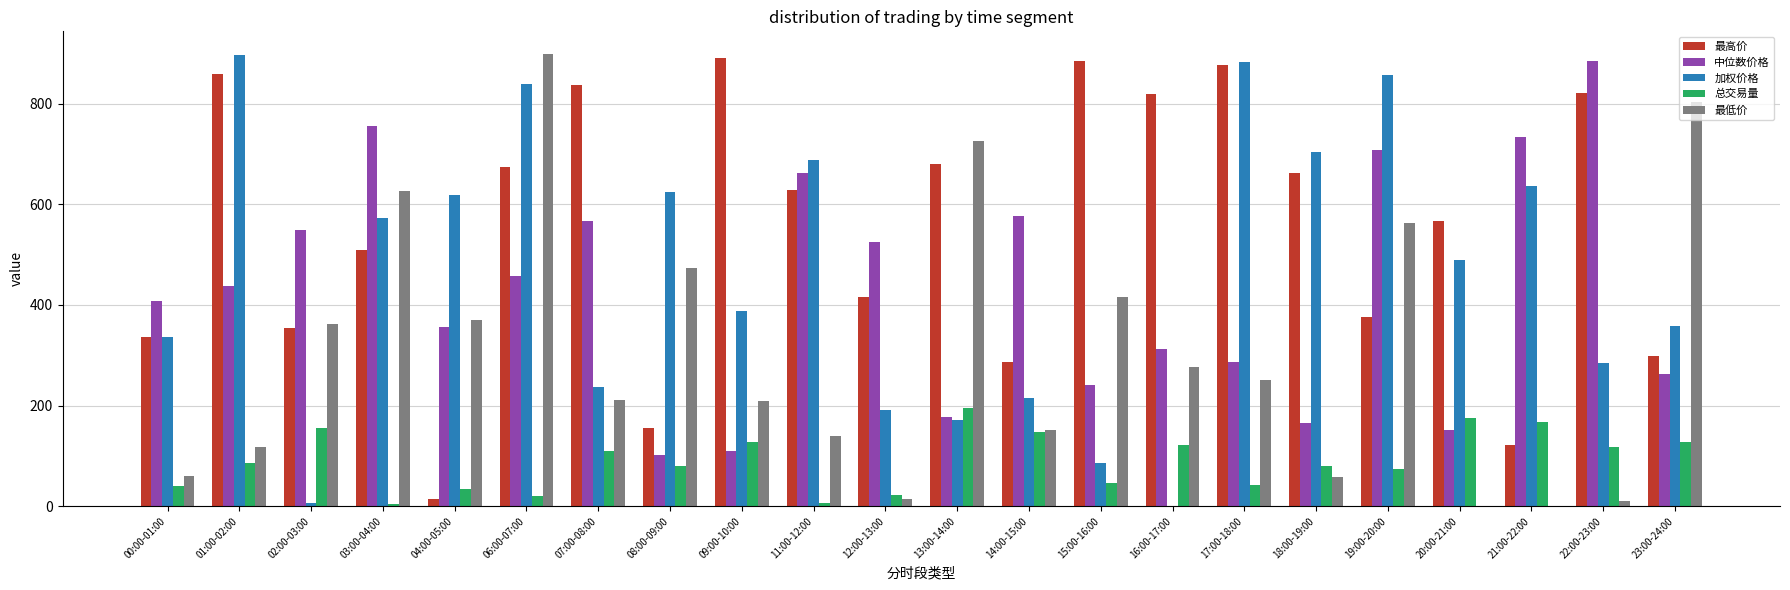

How many groups of bars are there?

22